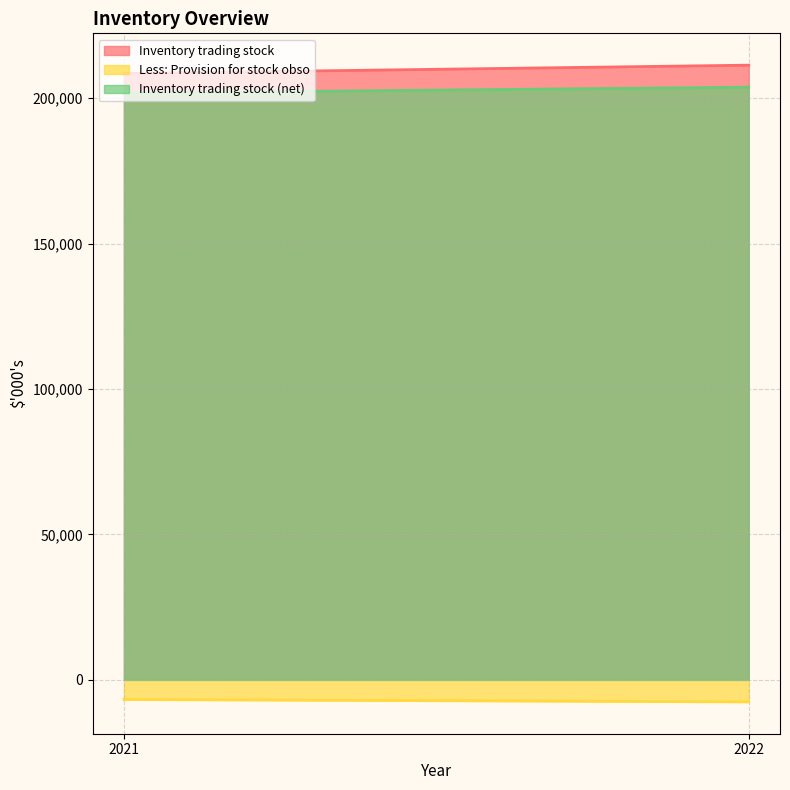

Which category has the lowest value across all series?

2022